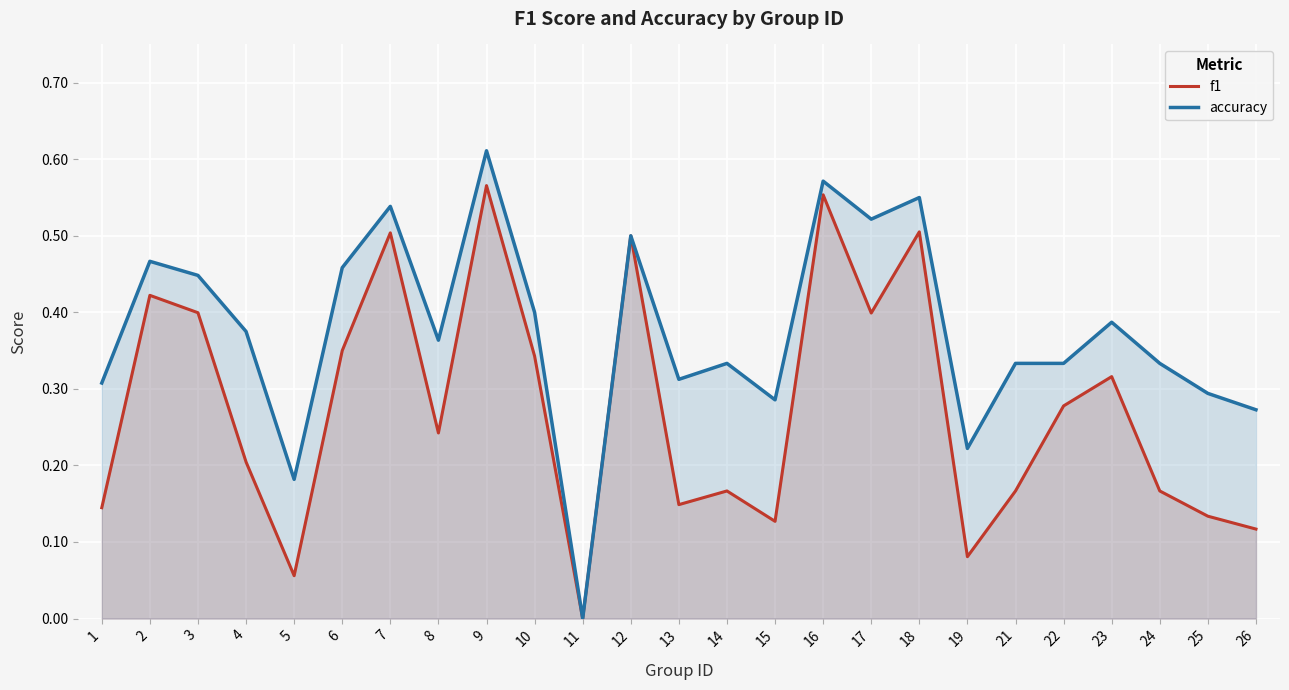

How many interior local peaks does the f1 series have?

8